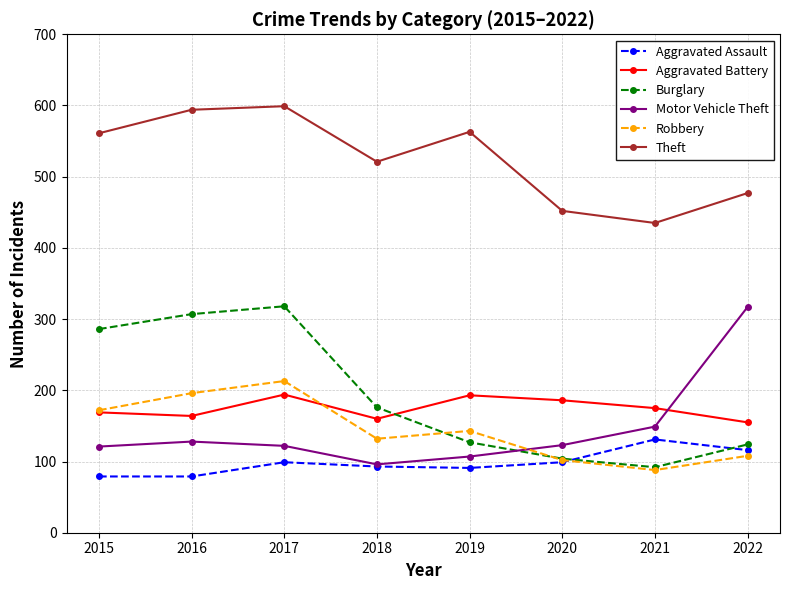

What is the difference between the highest and lowest values at 2017?

500